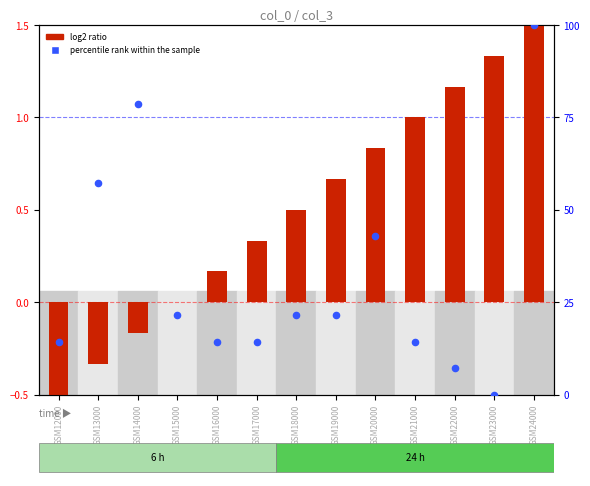

Is the value of percentile rank within the sample at GSM13000 greater than the value of log2 ratio at GSM14000?

Yes